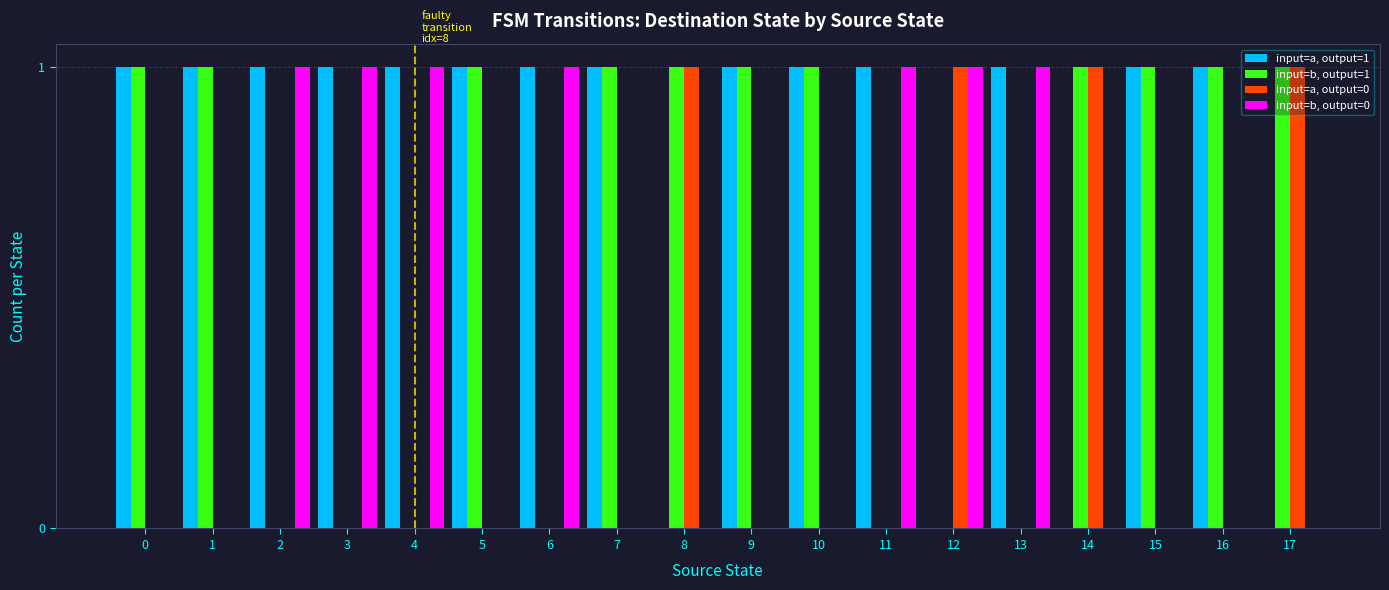

Reading right to left, what are all the values shown in this chart?

input=a, output=1: 17=0	16=1	15=1	14=0	13=1	12=0	11=1	10=1	9=1	8=0	7=1	6=1	5=1	4=1	3=1	2=1	1=1	0=1
input=b, output=1: 17=1	16=1	15=1	14=1	13=0	12=0	11=0	10=1	9=1	8=1	7=1	6=0	5=1	4=0	3=0	2=0	1=1	0=1
input=a, output=0: 17=1	16=0	15=0	14=1	13=0	12=1	11=0	10=0	9=0	8=1	7=0	6=0	5=0	4=0	3=0	2=0	1=0	0=0
input=b, output=0: 17=0	16=0	15=0	14=0	13=1	12=1	11=1	10=0	9=0	8=0	7=0	6=1	5=0	4=1	3=1	2=1	1=0	0=0